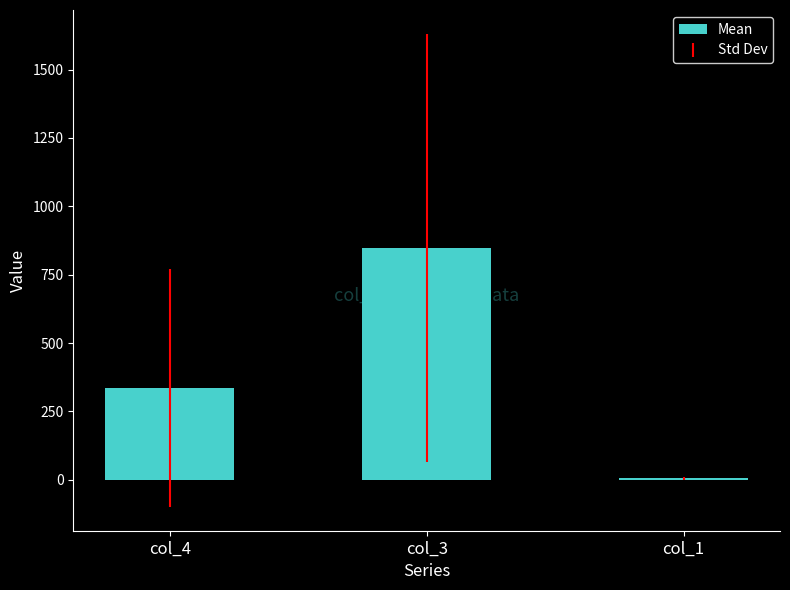

Is it true that the value at col_3 is 1239.3?

False